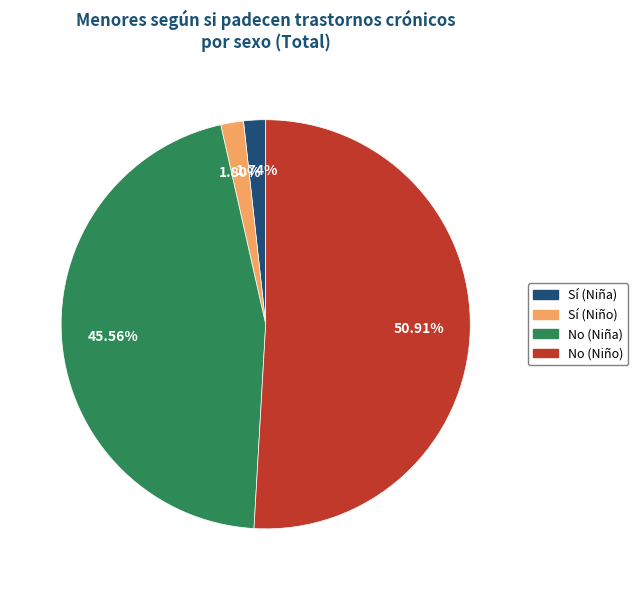

What percentage is the No (Niño) slice, to the nearest percent?

51%